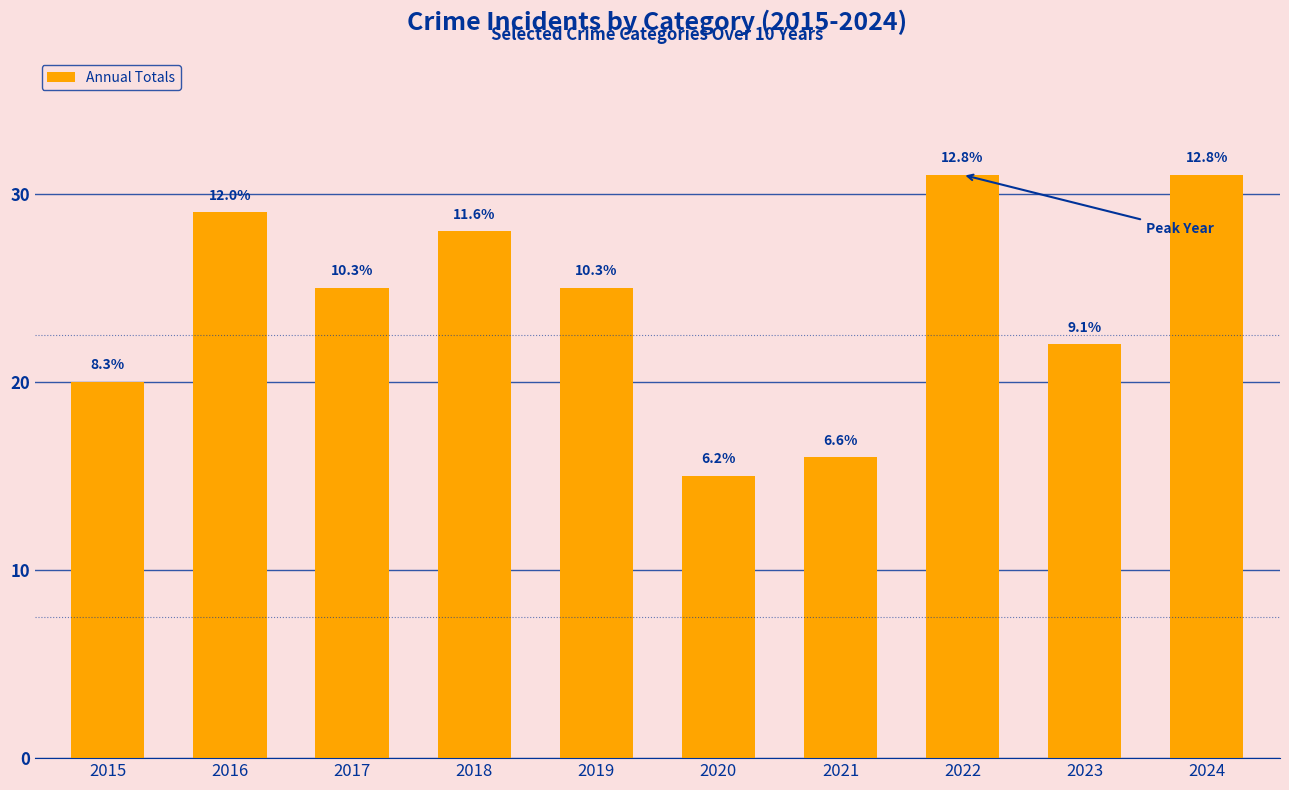

Reading left to right, what are all the values shown in this chart?

20	29	25	28	25	15	16	31	22	31